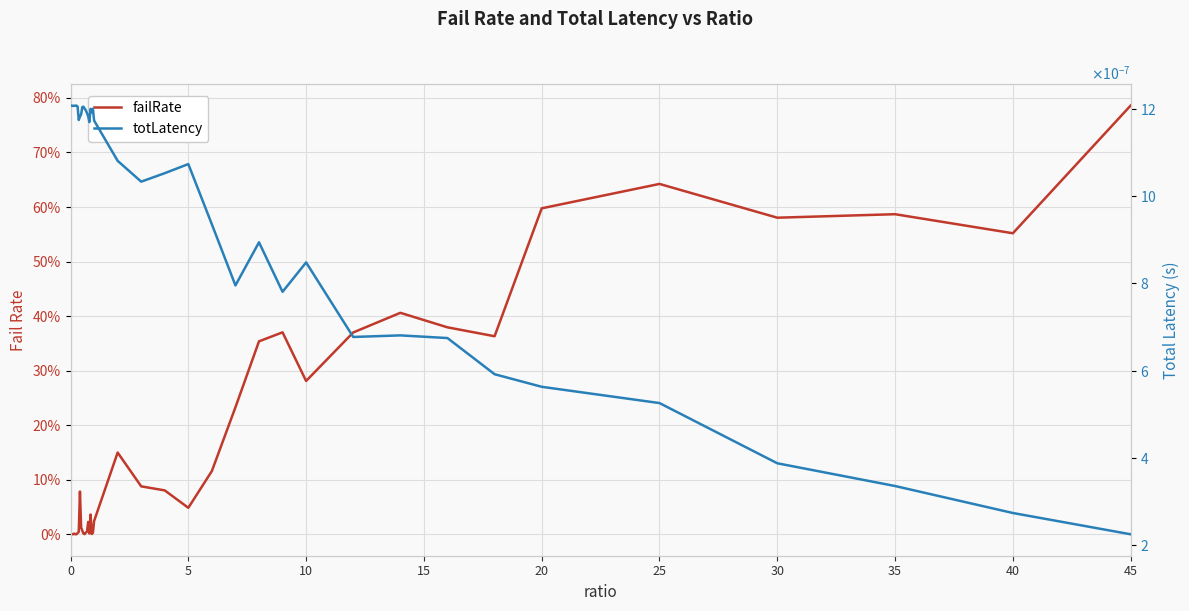

How many data points in failRate are above 0?

38